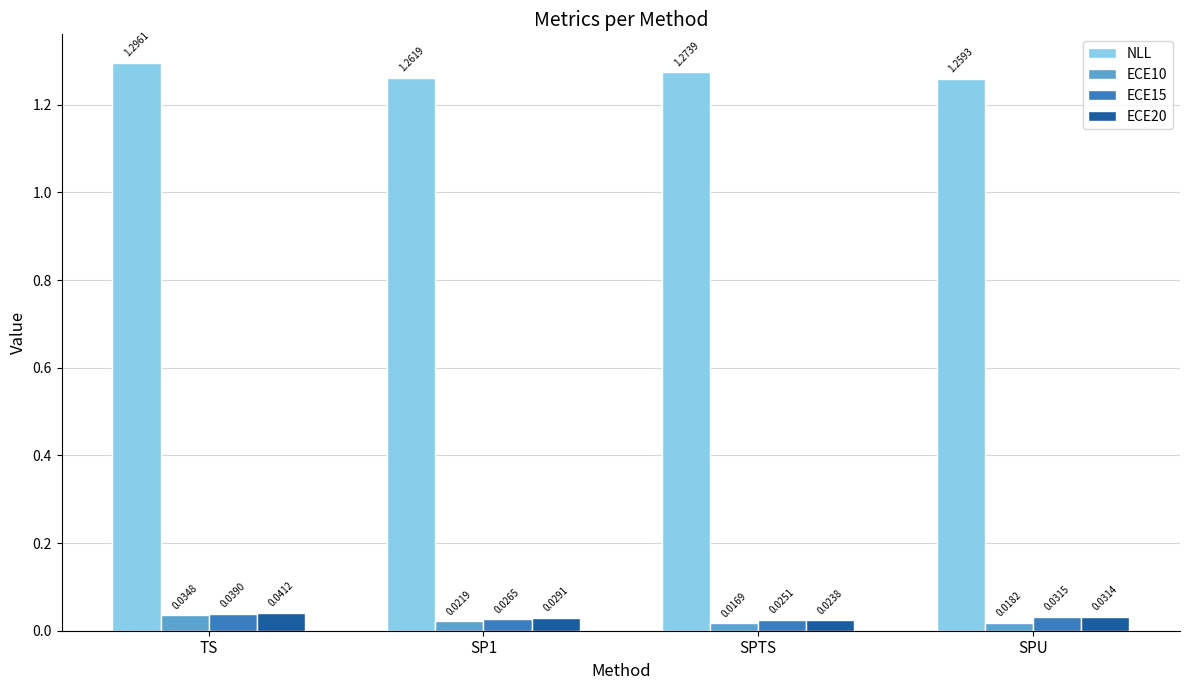

How many NLL values are between 1 and 2?

4